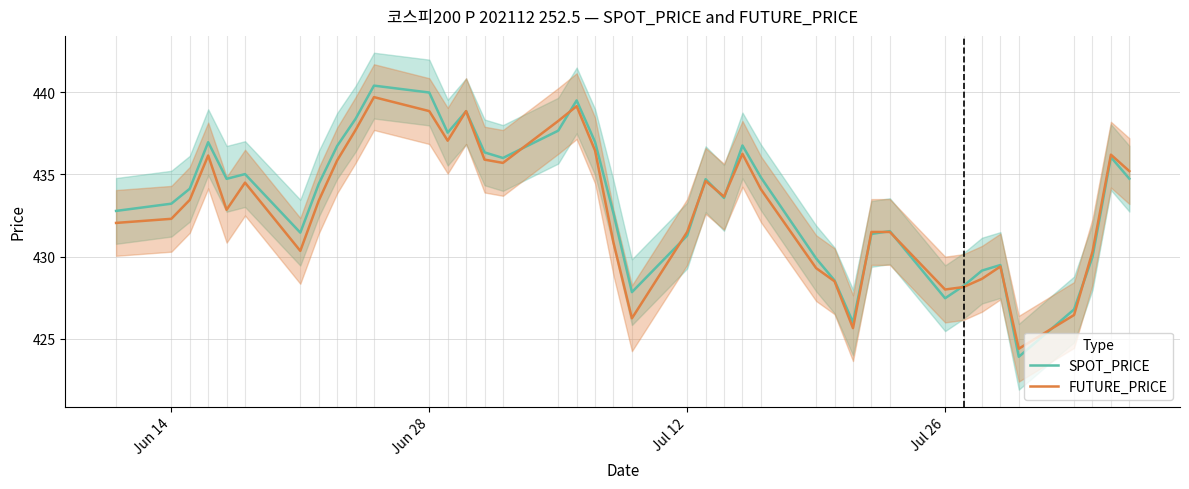

What is the value of the FUTURE_PRICE point at the 1st from the left?

432.1